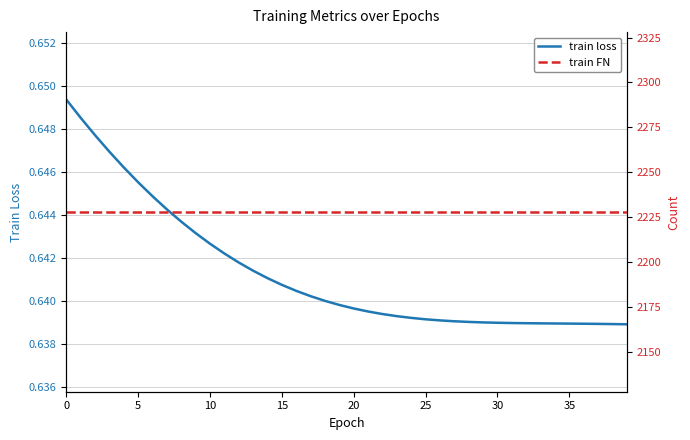

The train FN series shows 2228.0 at 31. True or false?

True